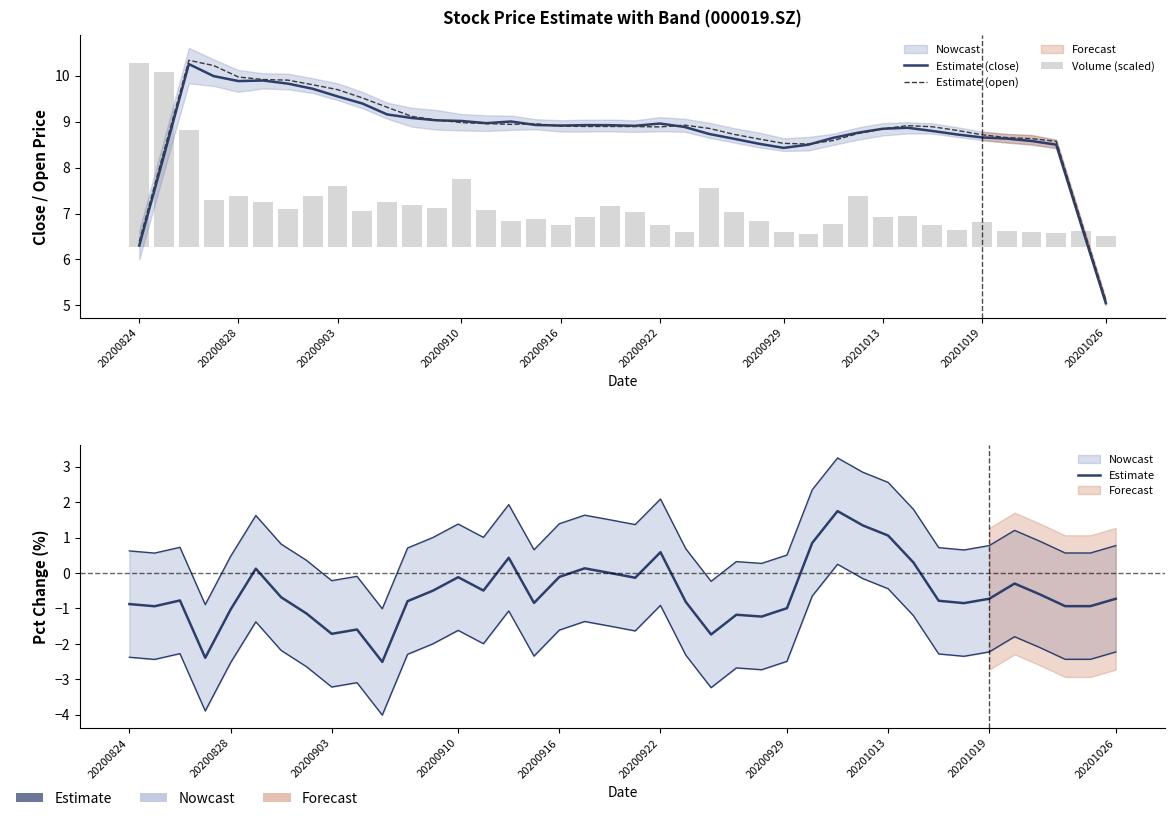

What is the smallest value displayed?

-2.5